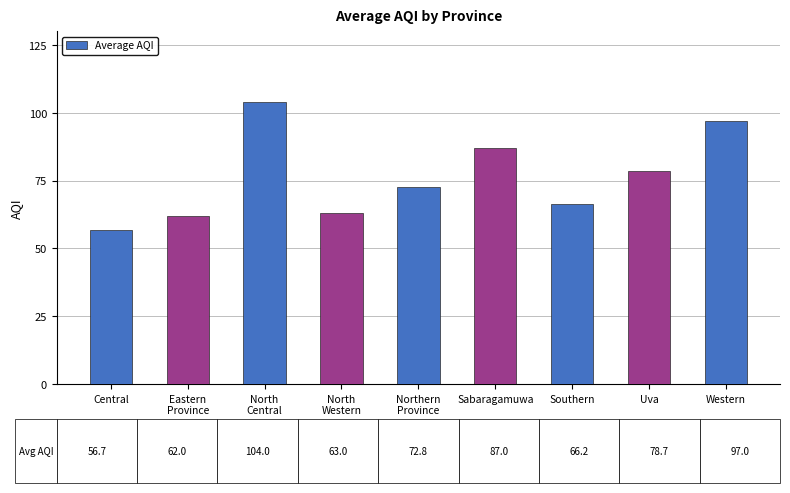

What position from the right is Western?

1